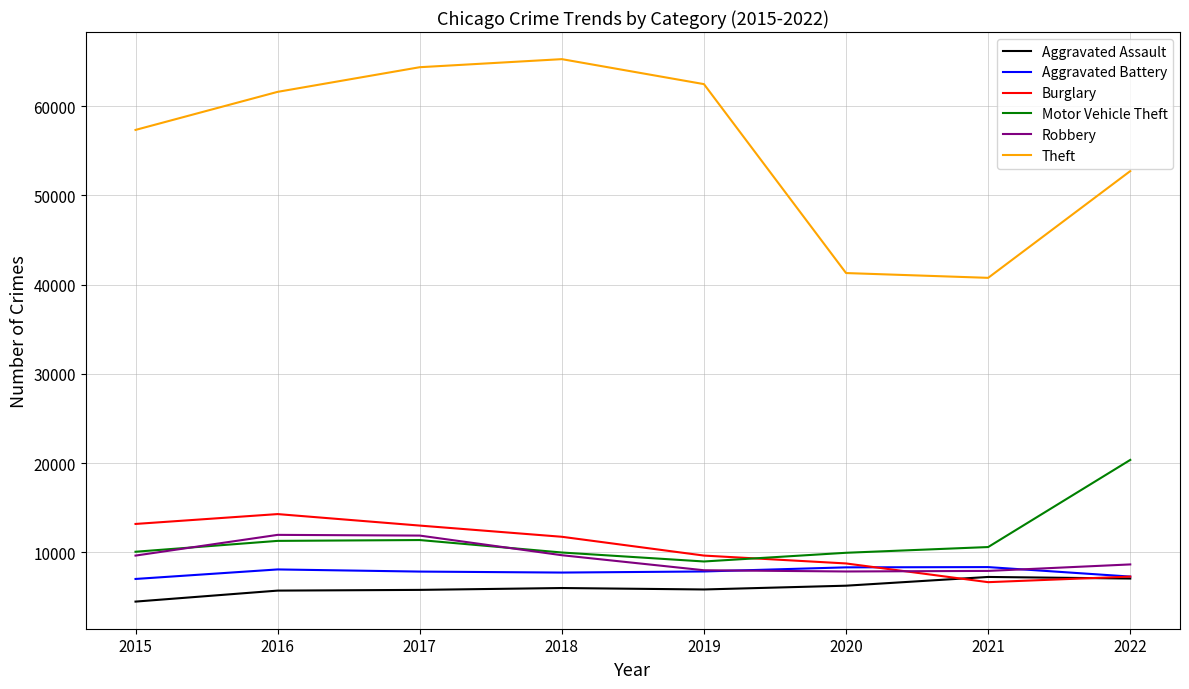

What is the difference between the second highest and second lowest values in the Aggravated Assault series?

1353